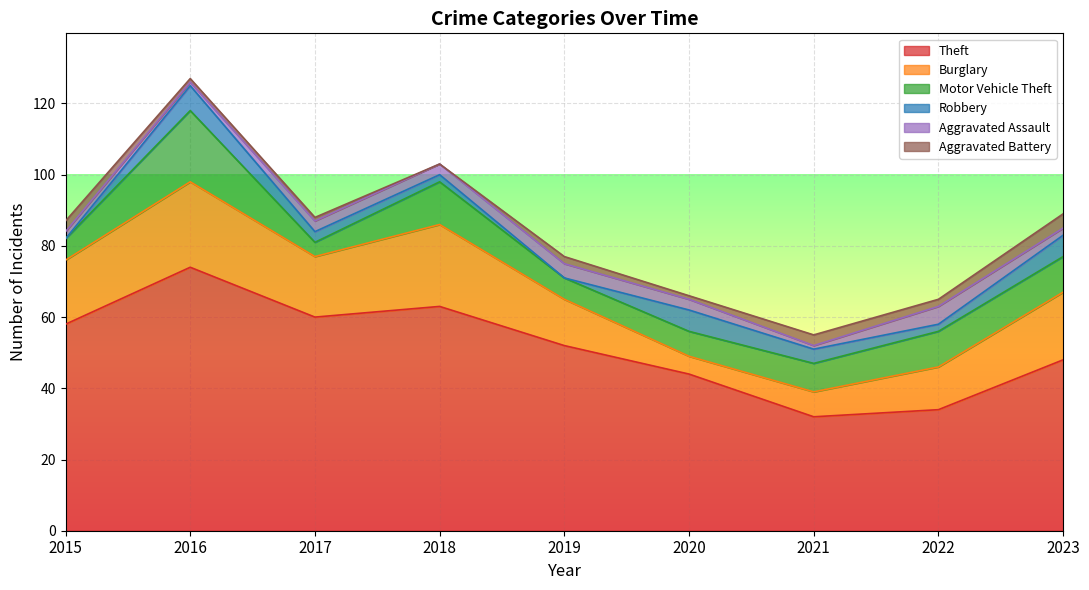

Which series has the widest spread of values?

Theft